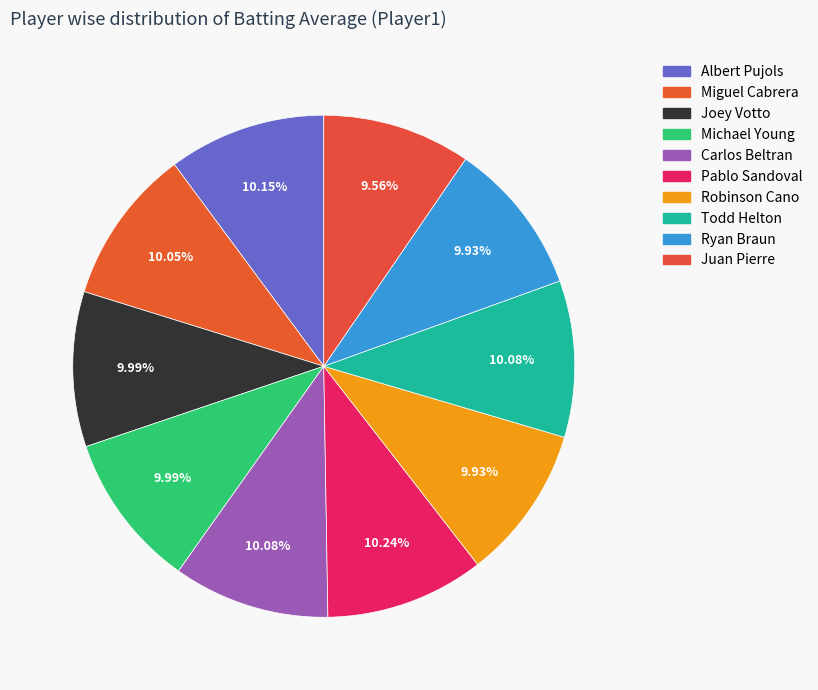

How many segments does this pie chart have?

10